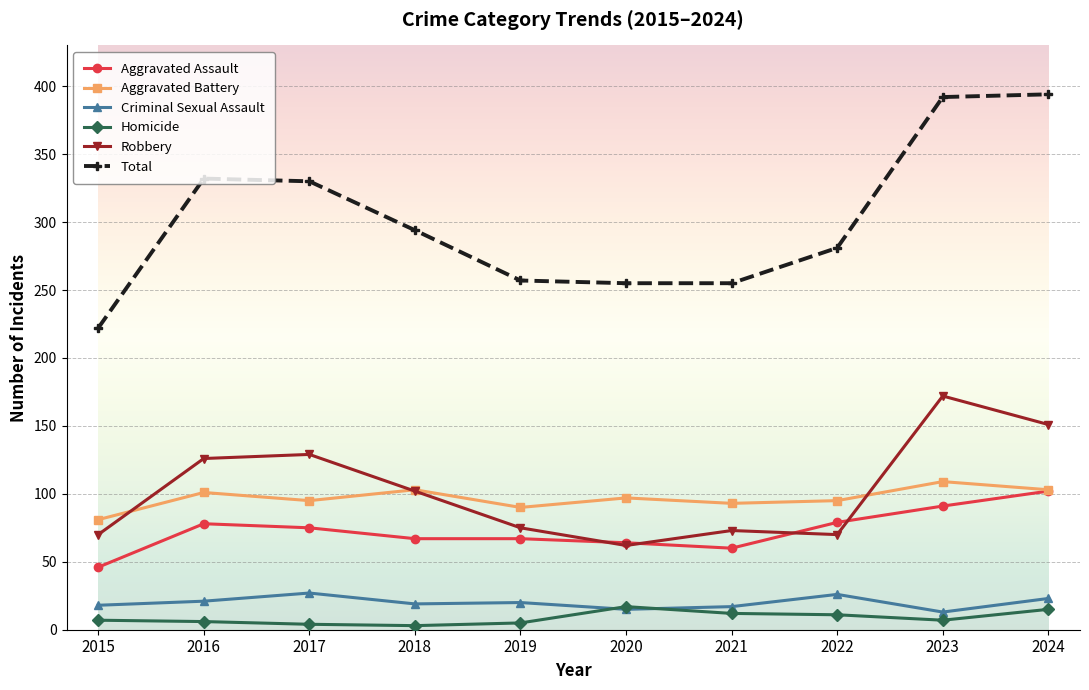

True or false: Robbery and Total cross at least once.

False